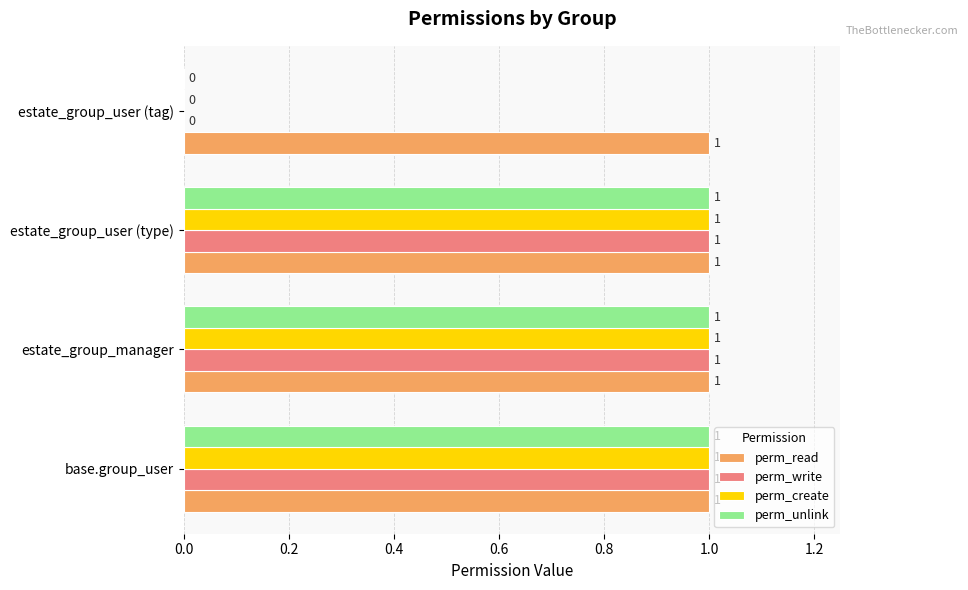

True or false: perm_write has a value of 1 at estate_group_user (type).

True